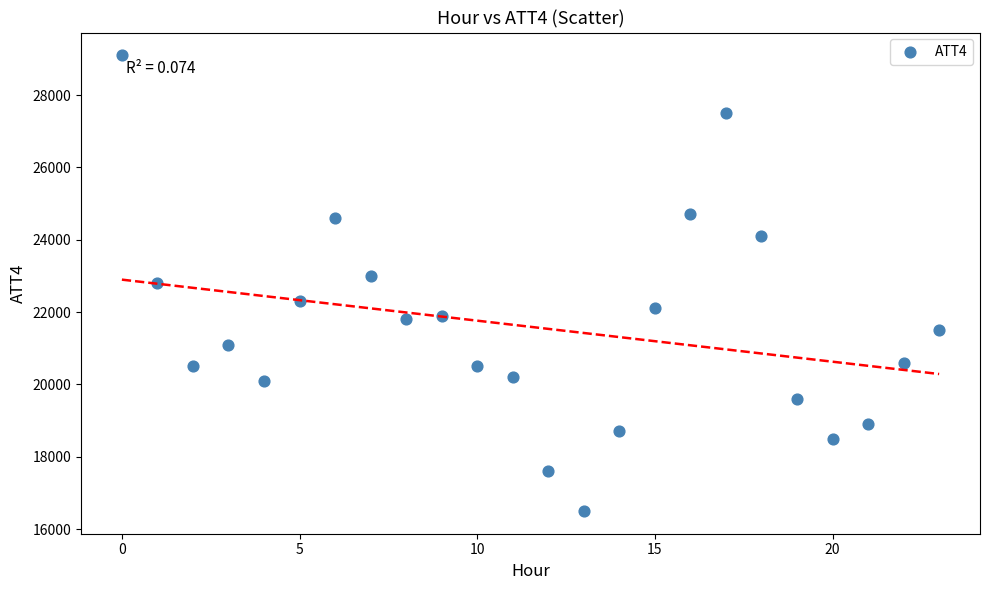

What is the range of Y values (max minus min)?

12600